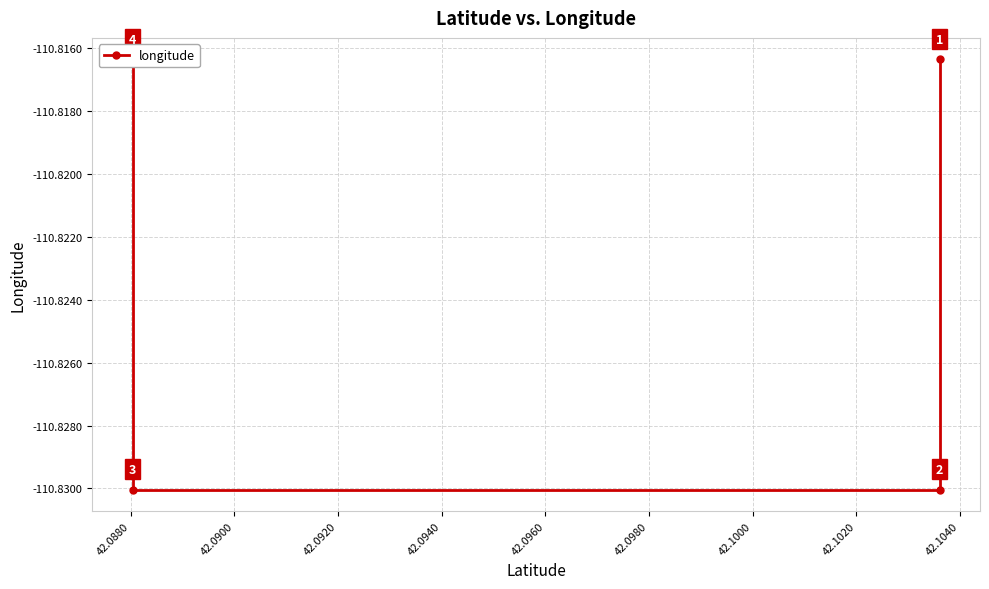

True or false: the data has more than 1 interior local peaks.

False